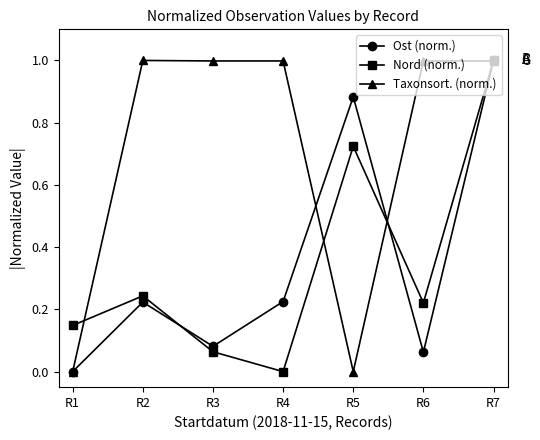

Read the Taxonsort. (norm.) value at R4.

1.0